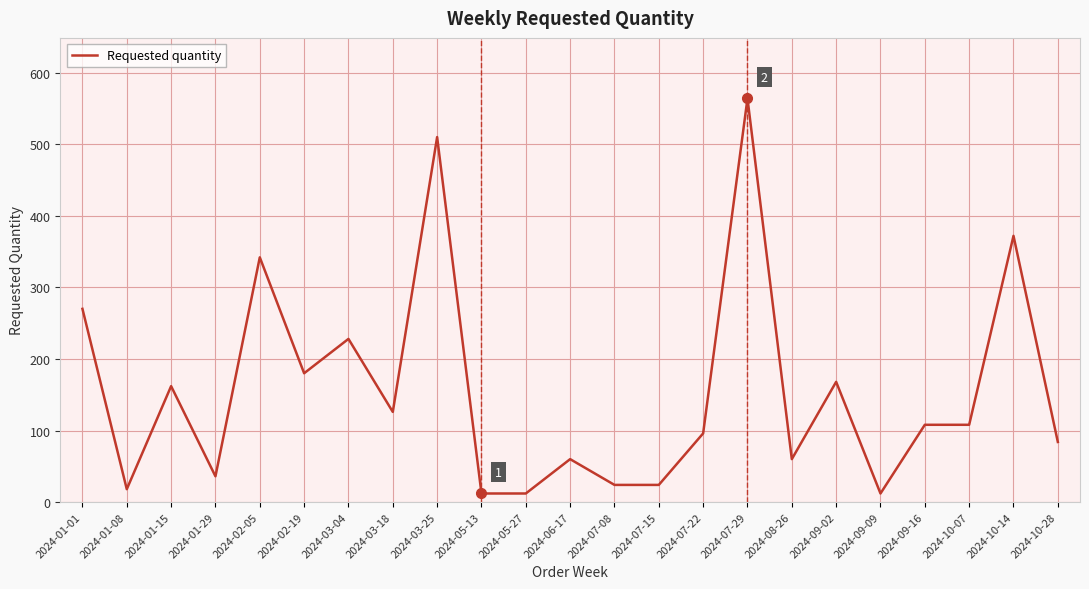

True or false: there are more than 2 points higher than both neighbors.

True